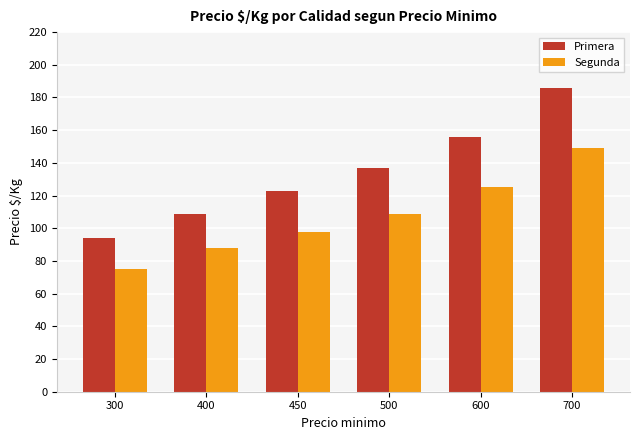

What is the value of the Primera bar at the 1st from the left?

94